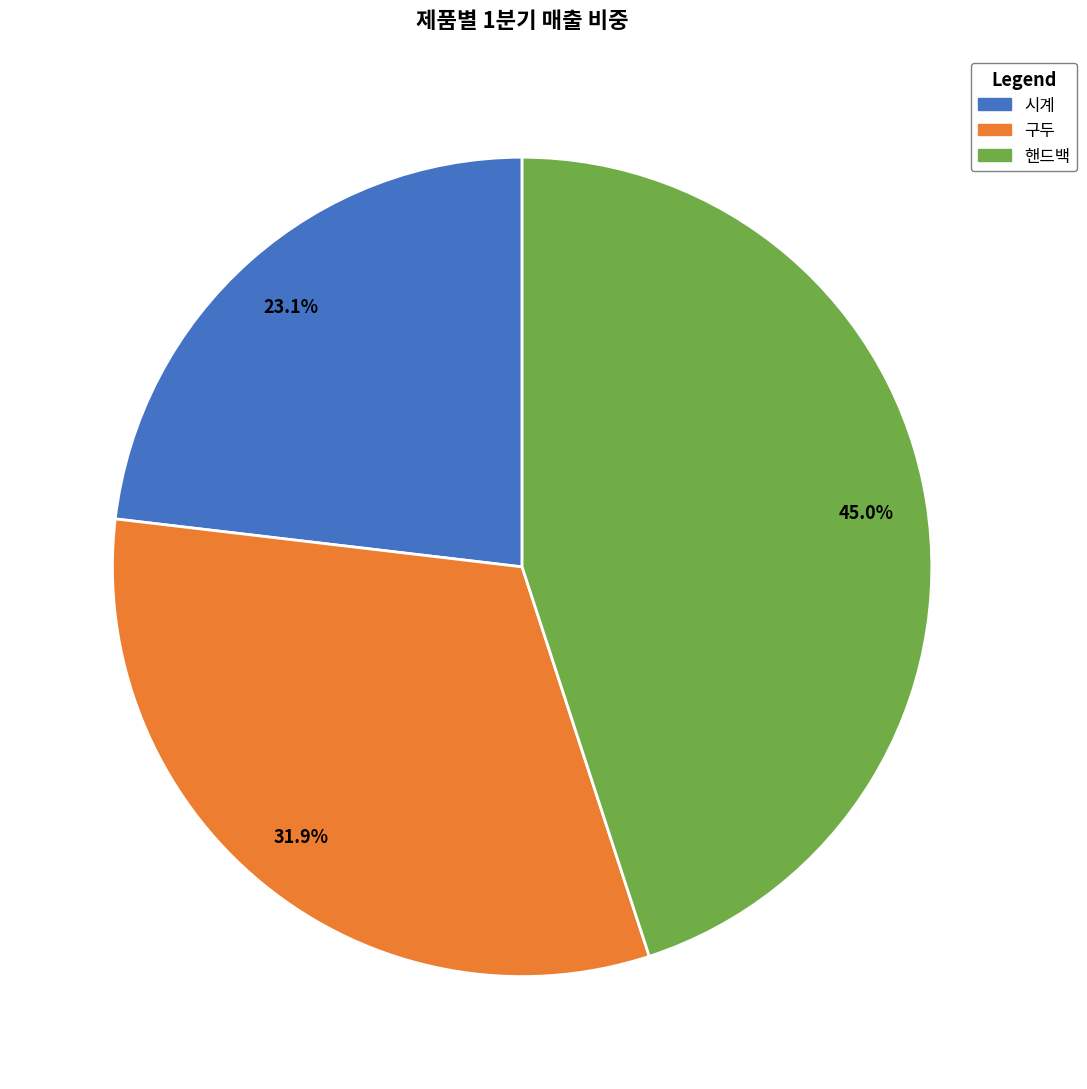

Rank the categories by value from highest to lowest.

핸드백, 구두, 시계